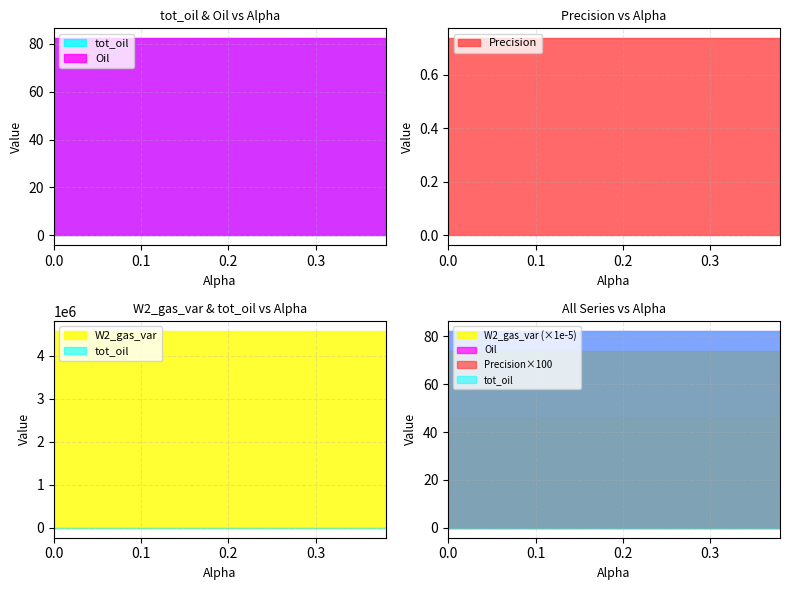

What is the lowest value of the W2_gas_var series?

4577573.8